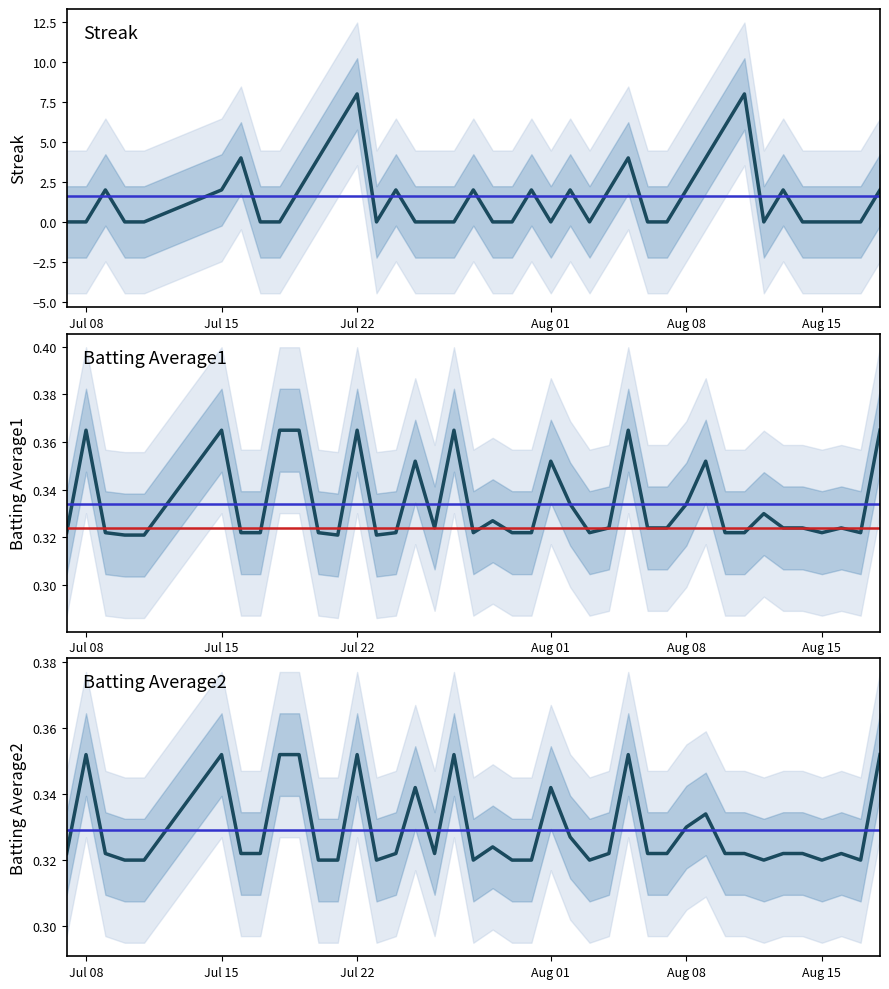

How many lines are shown in the chart?

3